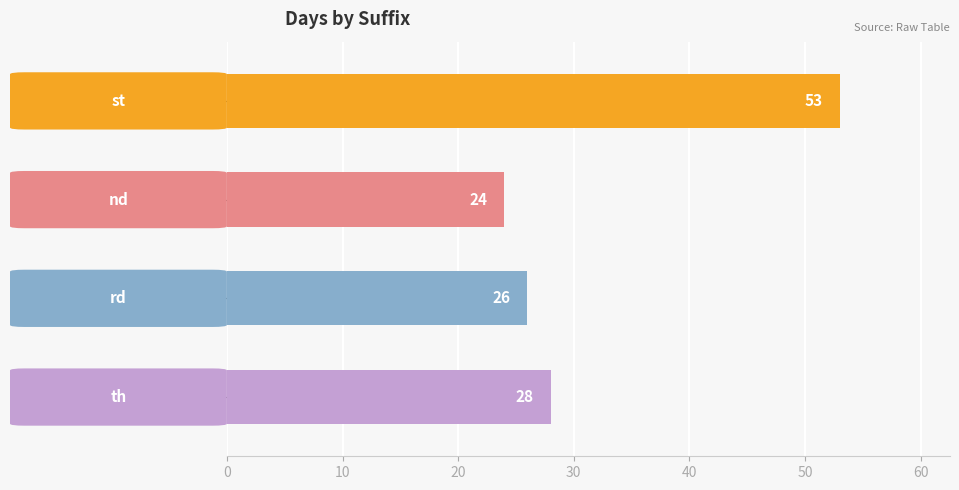

Reading top to bottom, list all the values displayed in this chart.

53	24	26	28